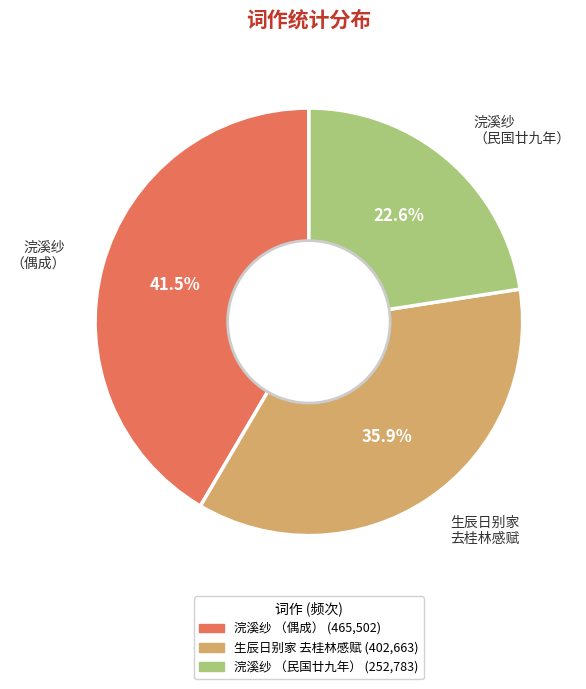

Between 生辰日别家 去桂林感赋 and 浣溪纱 （偶成）, which is larger?

浣溪纱 （偶成）